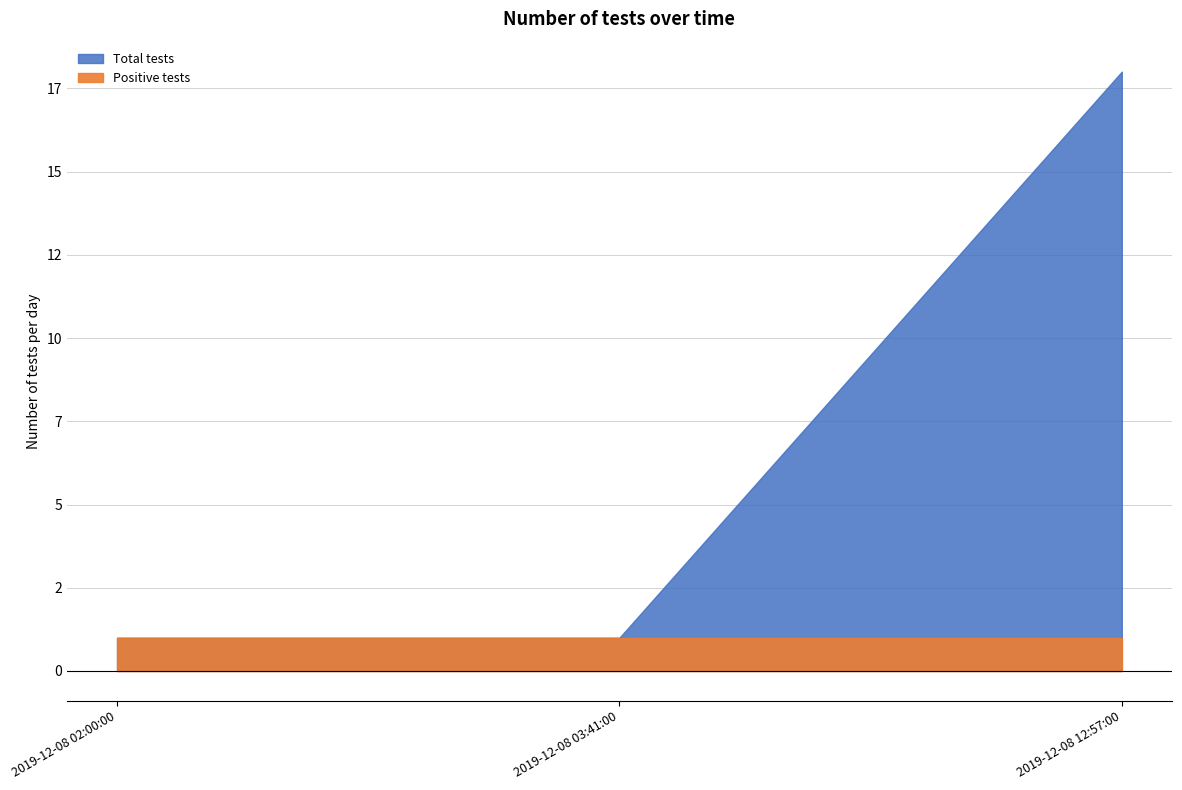

Which series has the largest total across all categories?

Total tests